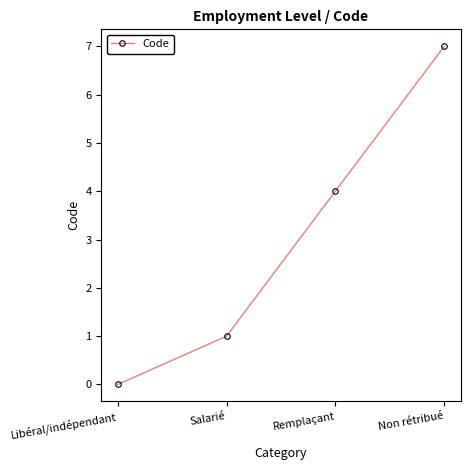

What is the difference between the second highest and minimum values?

4